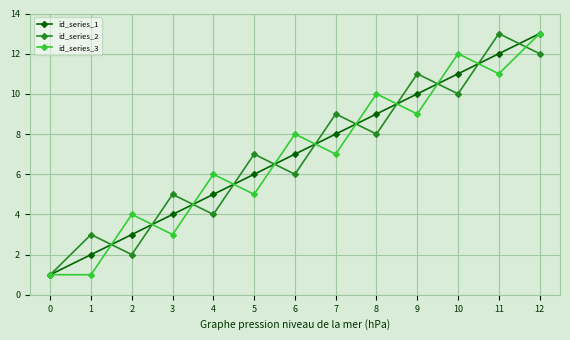

Is this an area chart (filled region under the line)?

No